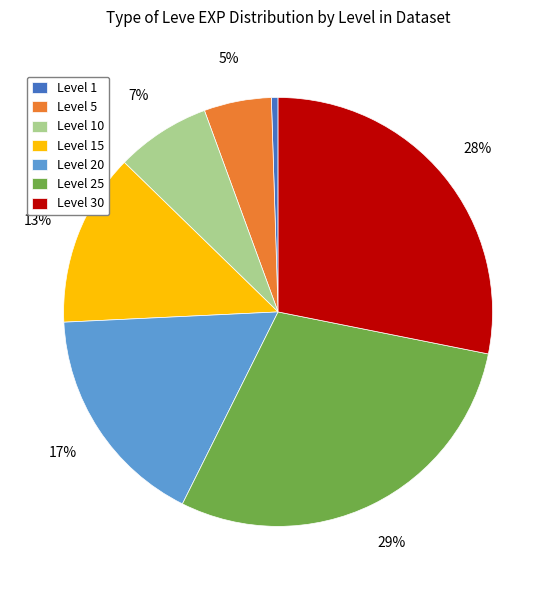

To the nearest percent, what is the combined percentage of Level 25 and Level 10?

36%